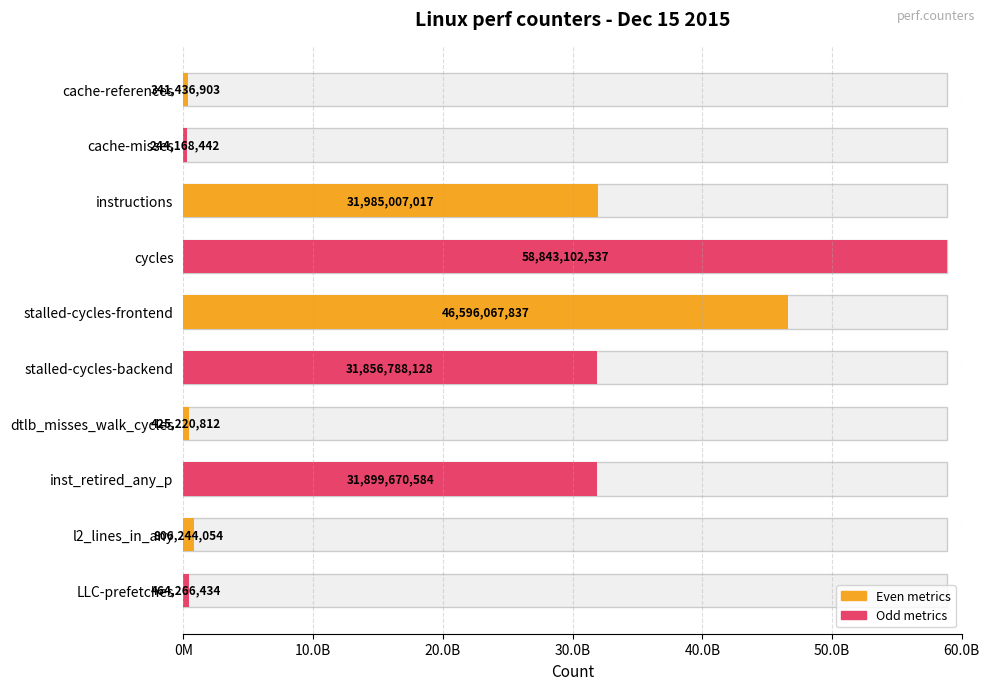

What is the difference between the second highest and second lowest values?

46254630934